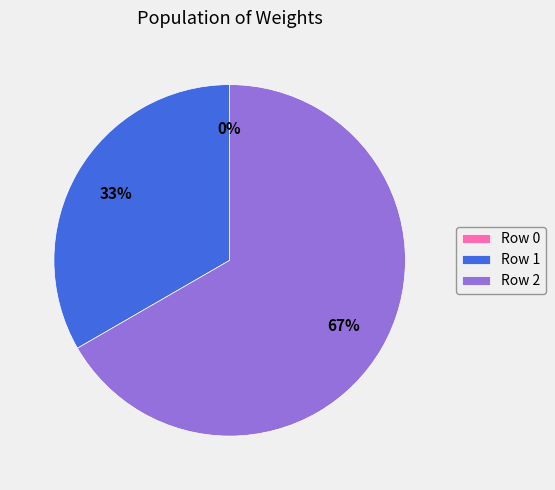

To the nearest percent, what is the difference between the largest and smallest slice percentages?

67%